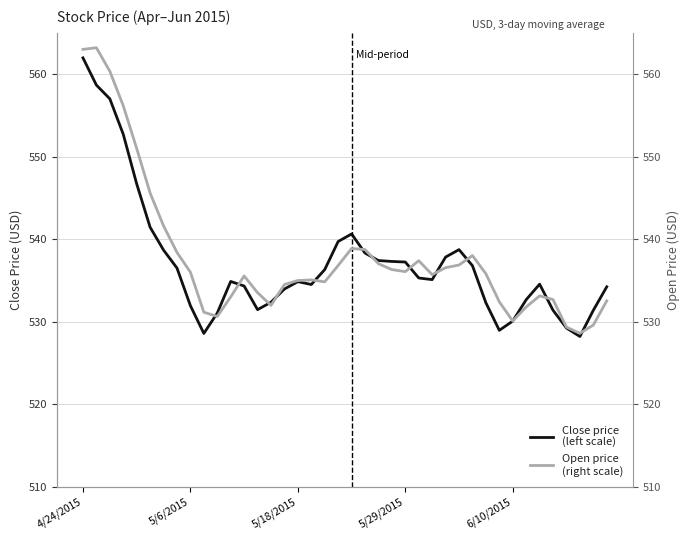

True or false: Open price
(right scale) has a value of 892.0 at 21.

False